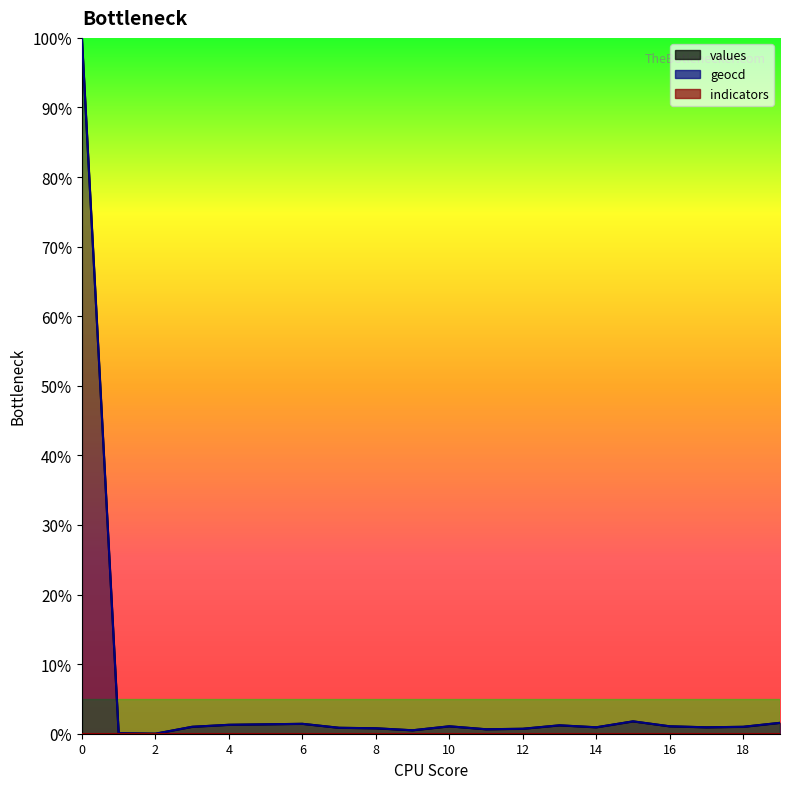

True or false: values has a value of 65.1 at 0.

False